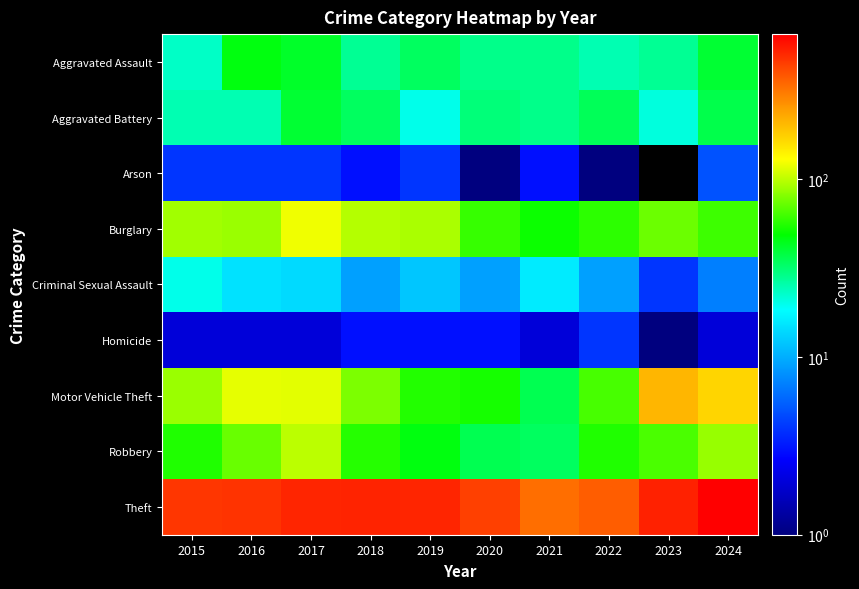

Which category has the lowest value across all series?

2023